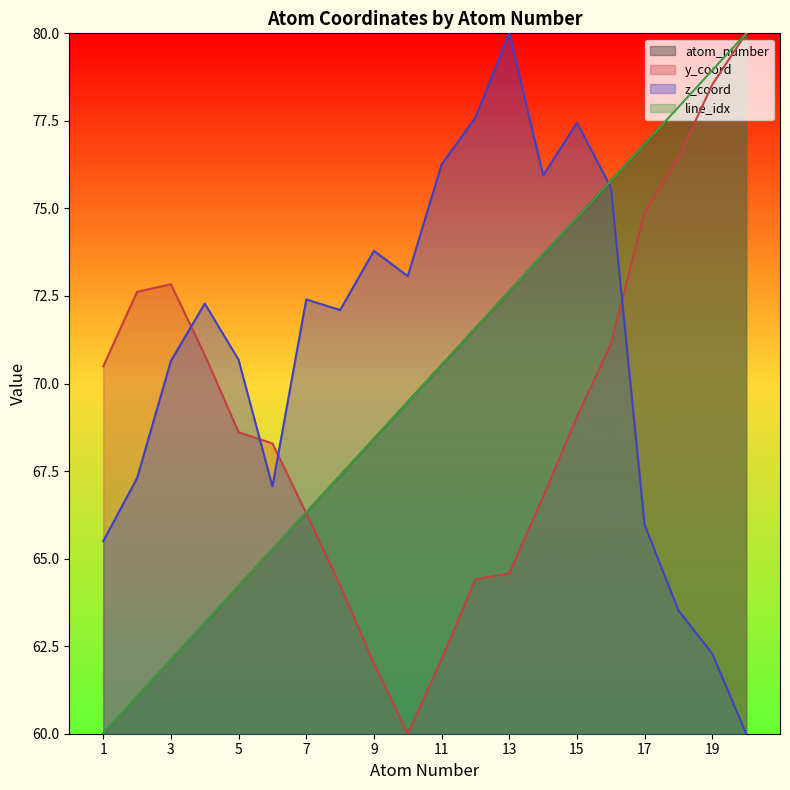

What is the value of the y_coord point at the 6th from the left?

68.3